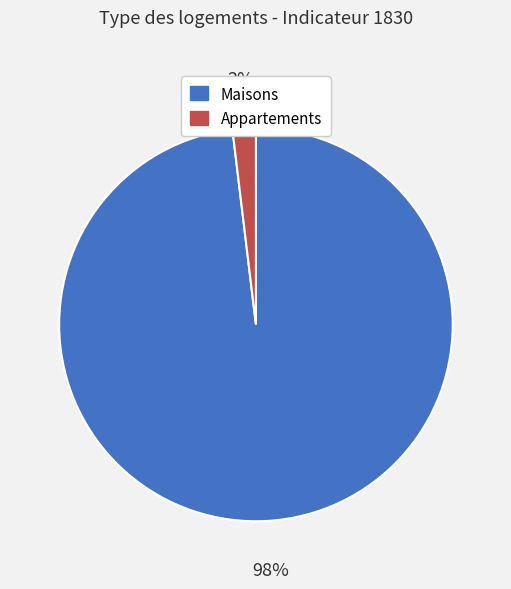

Is there any slice that represents more than half of the pie?

Yes